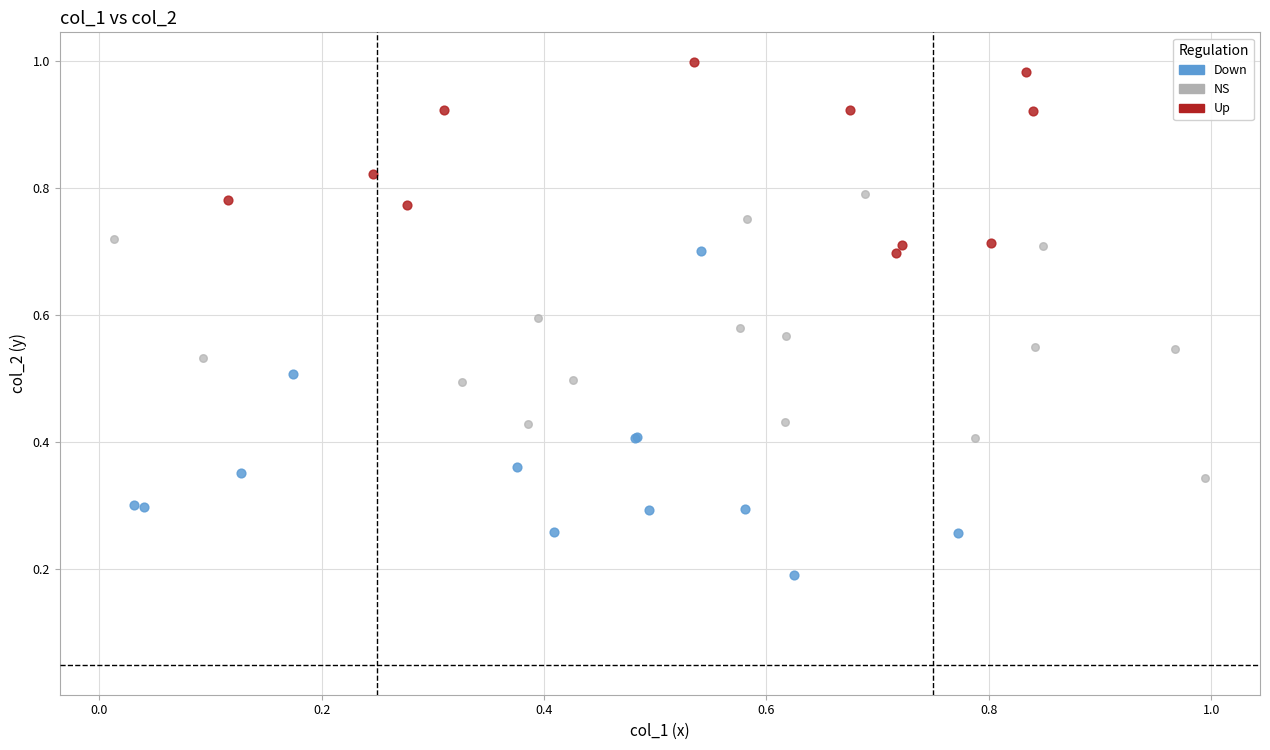

Which series reaches the minimum Y coordinate?

Down